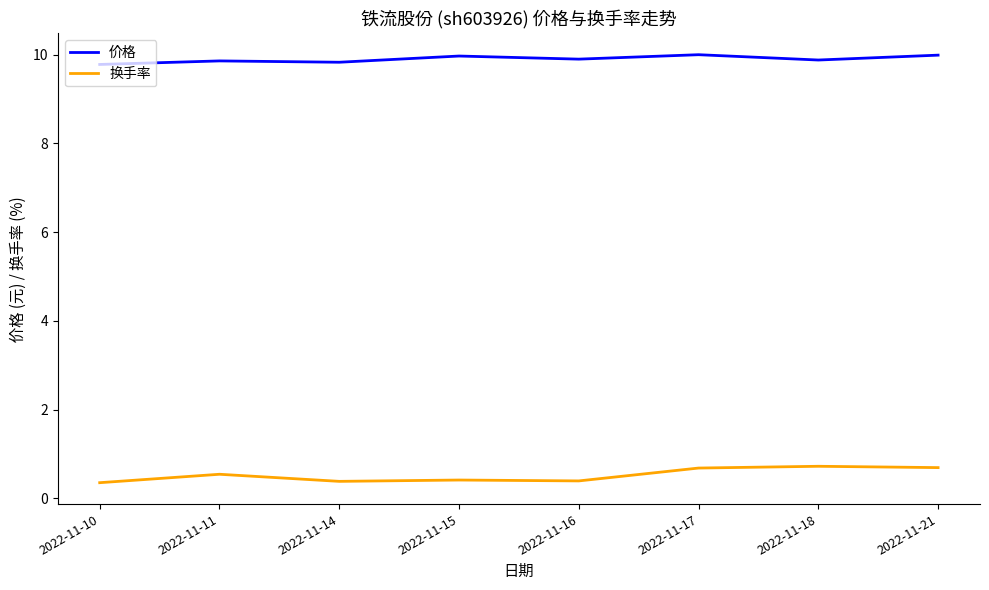

Rank the series by their average value, from lowest to highest.

换手率, 价格